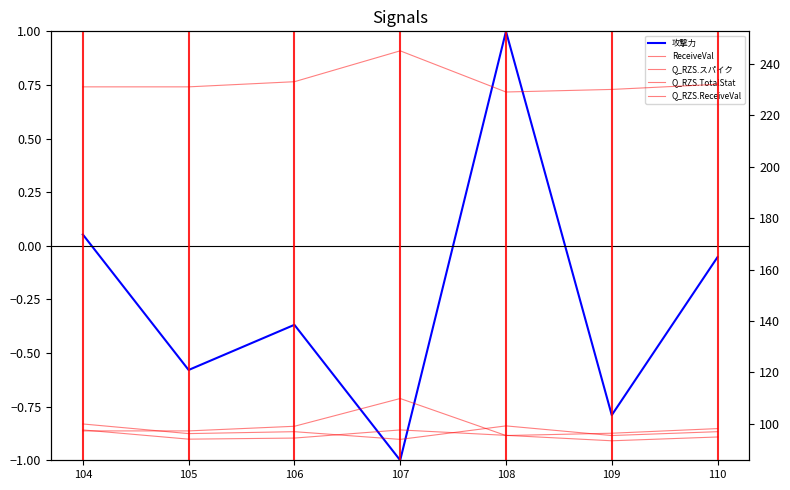

At 106, list the series in order from smallest to largest.

攻撃力, Q_RZS.TotalStat, Q_RZS.スパイク, Q_RZS.ReceiveVal, ReceiveVal